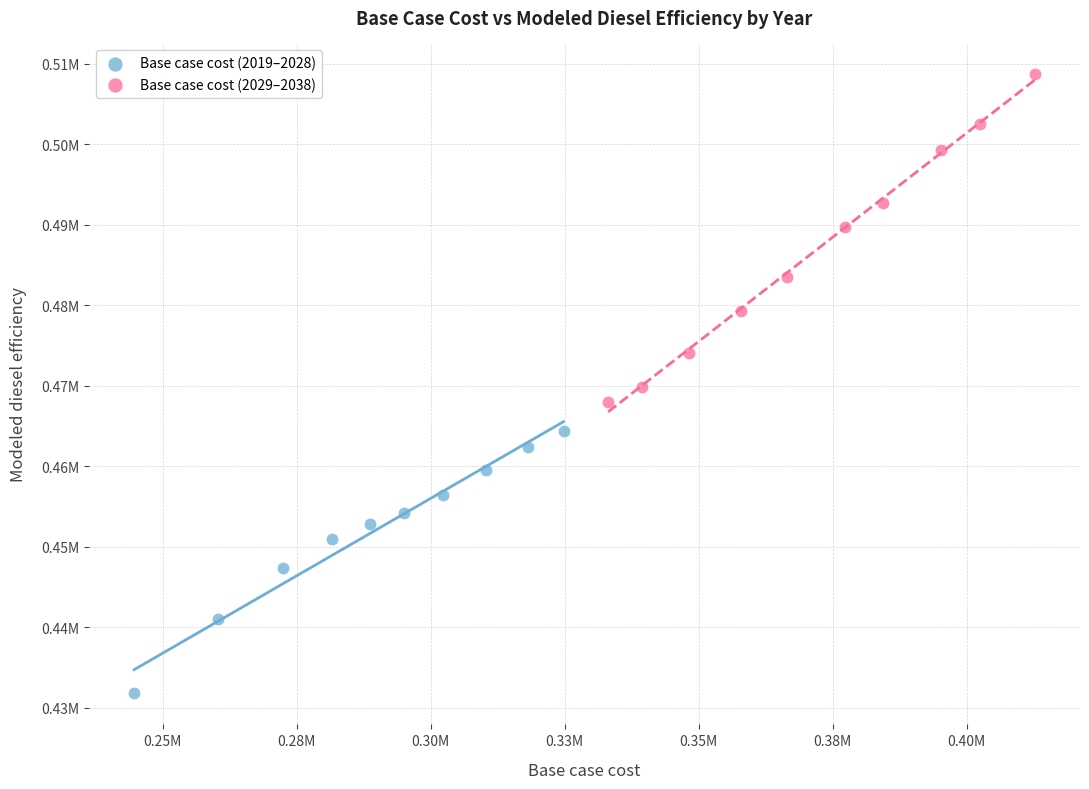

Which series reaches the minimum Y coordinate?

Base case cost (2019–2028)